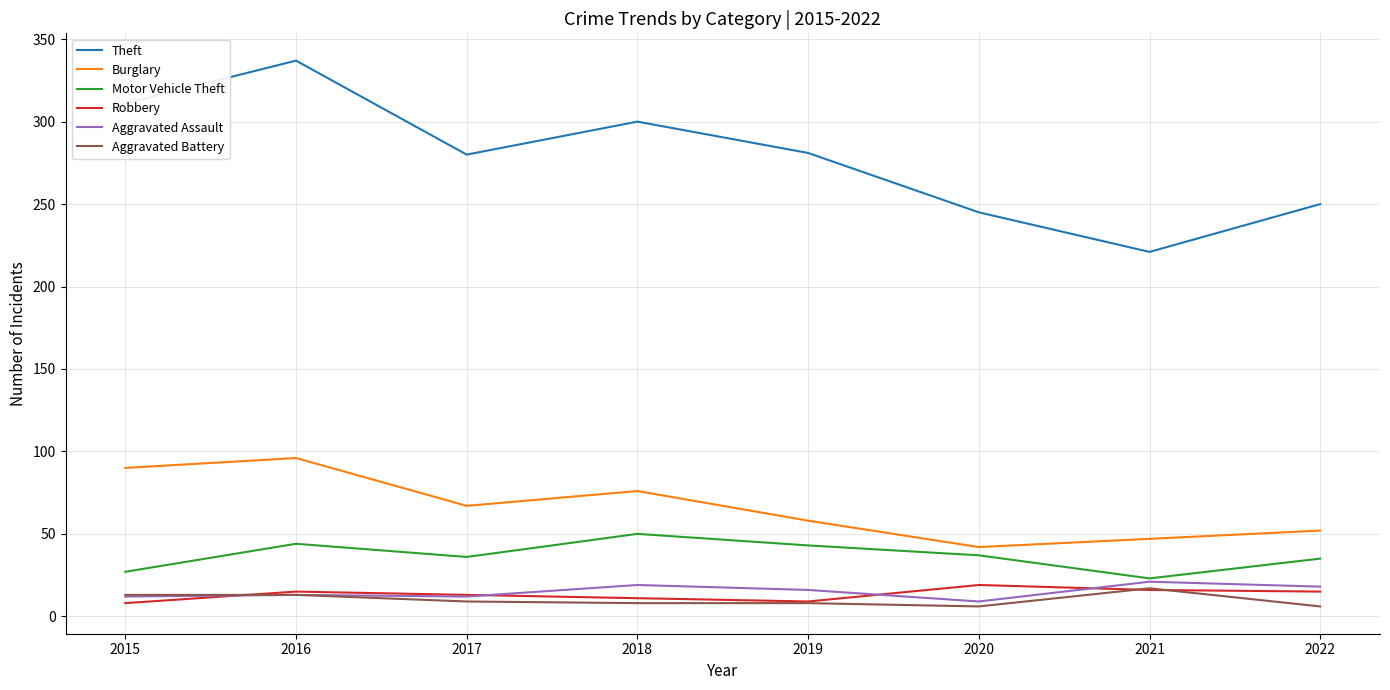

True or false: Theft and Robbery cross at least once.

False